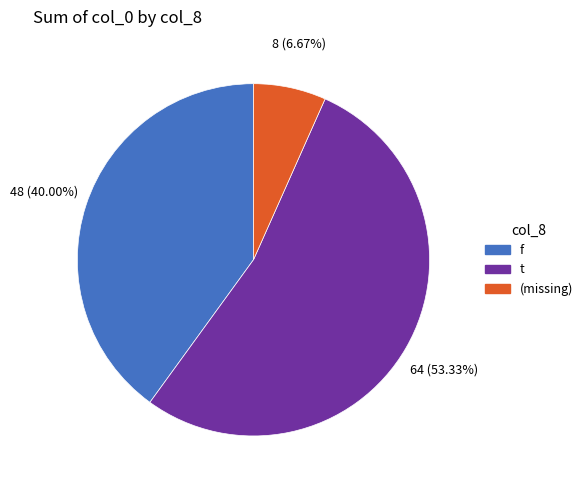

To the nearest percent, what is the average slice percentage?

33%